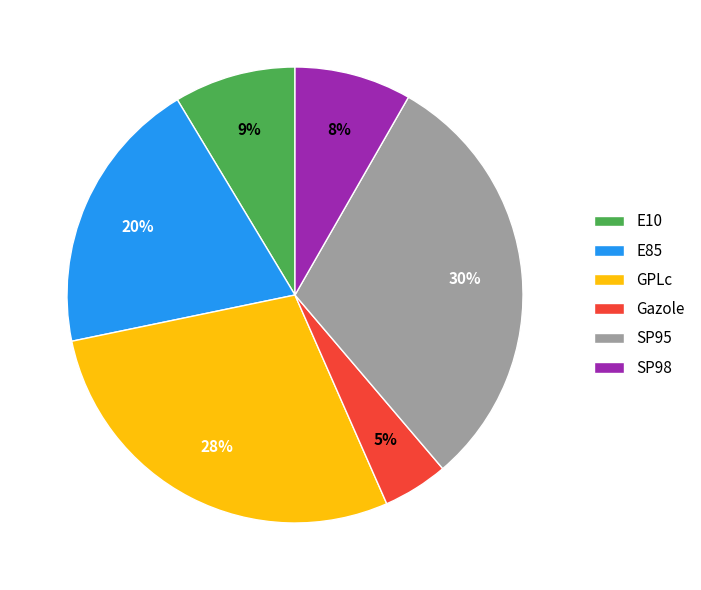

To the nearest percent, what portion does GPLc represent?

28%